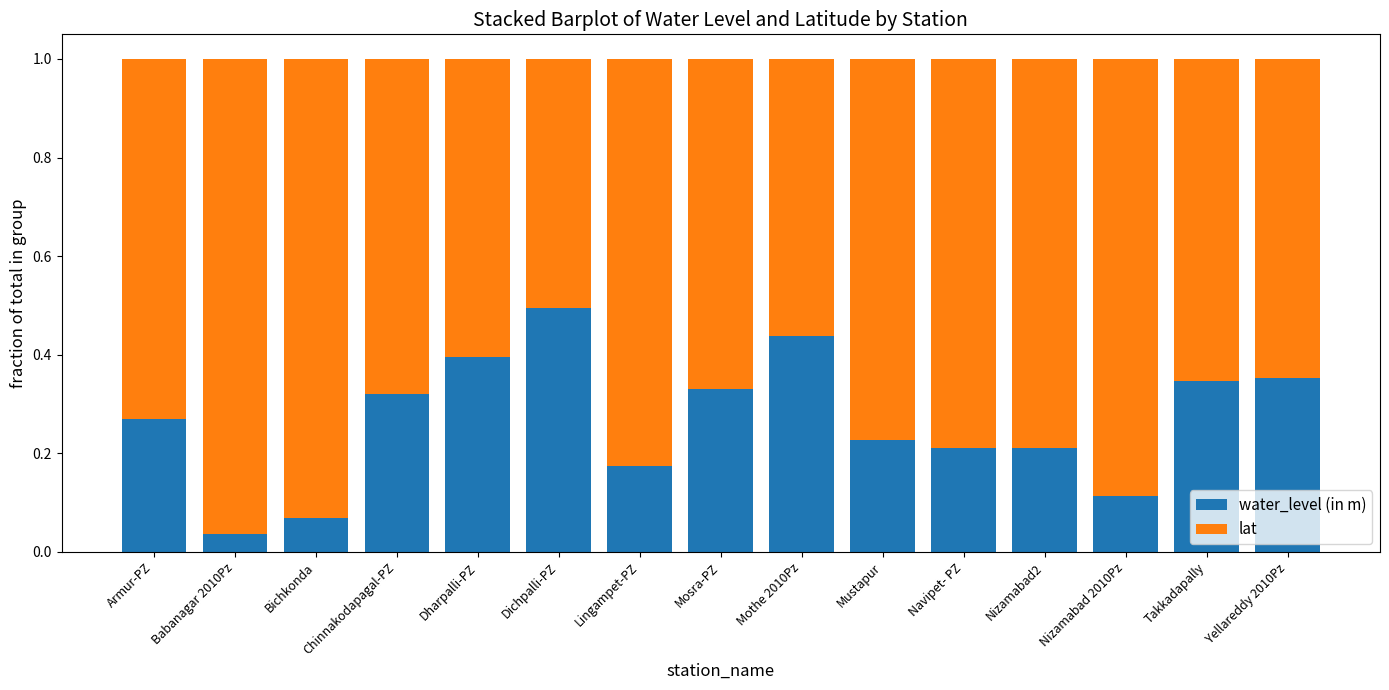

Which category has the highest value in the water_level (in m) series?

Dichpalli-PZ